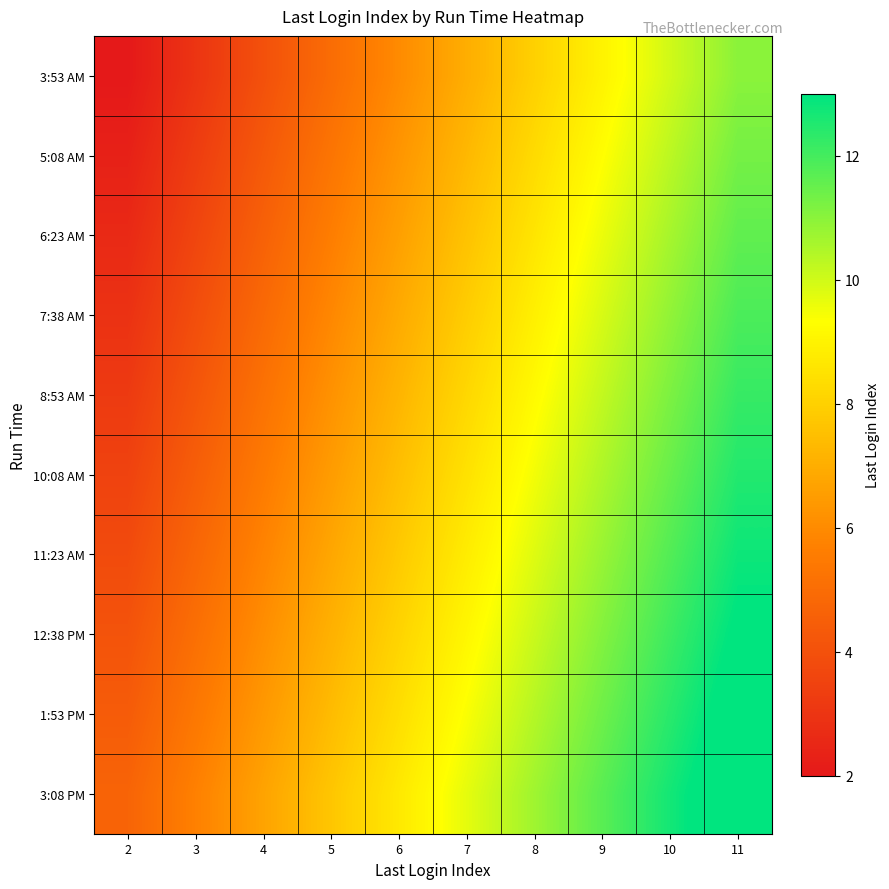

At 4, list the series in order from largest to smallest.

3:08 PM, 1:53 PM, 12:38 PM, 11:23 AM, 10:08 AM, 8:53 AM, 7:38 AM, 6:23 AM, 5:08 AM, 3:53 AM